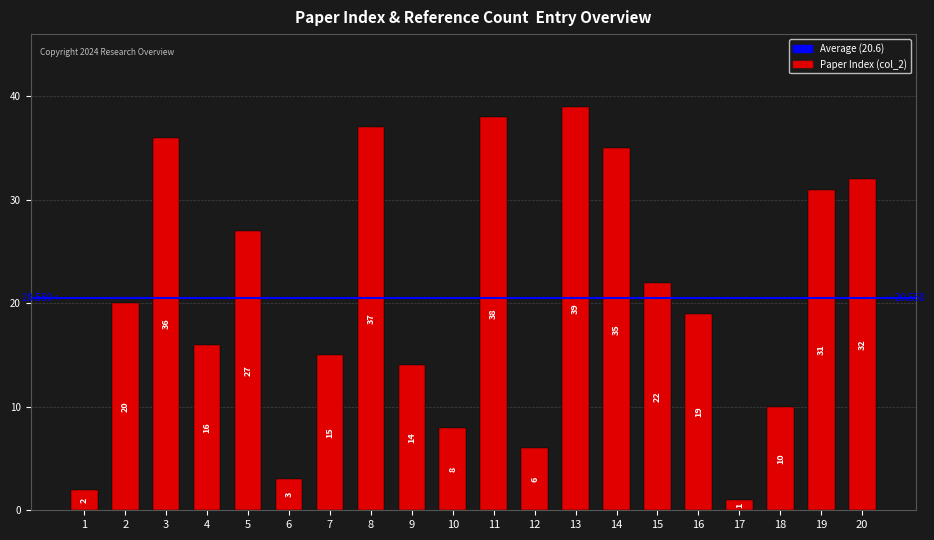

Reading left to right, extract all data points from this chart.

1=2	2=20	3=36	4=16	5=27	6=3	7=15	8=37	9=14	10=8	11=38	12=6	13=39	14=35	15=22	16=19	17=1	18=10	19=31	20=32